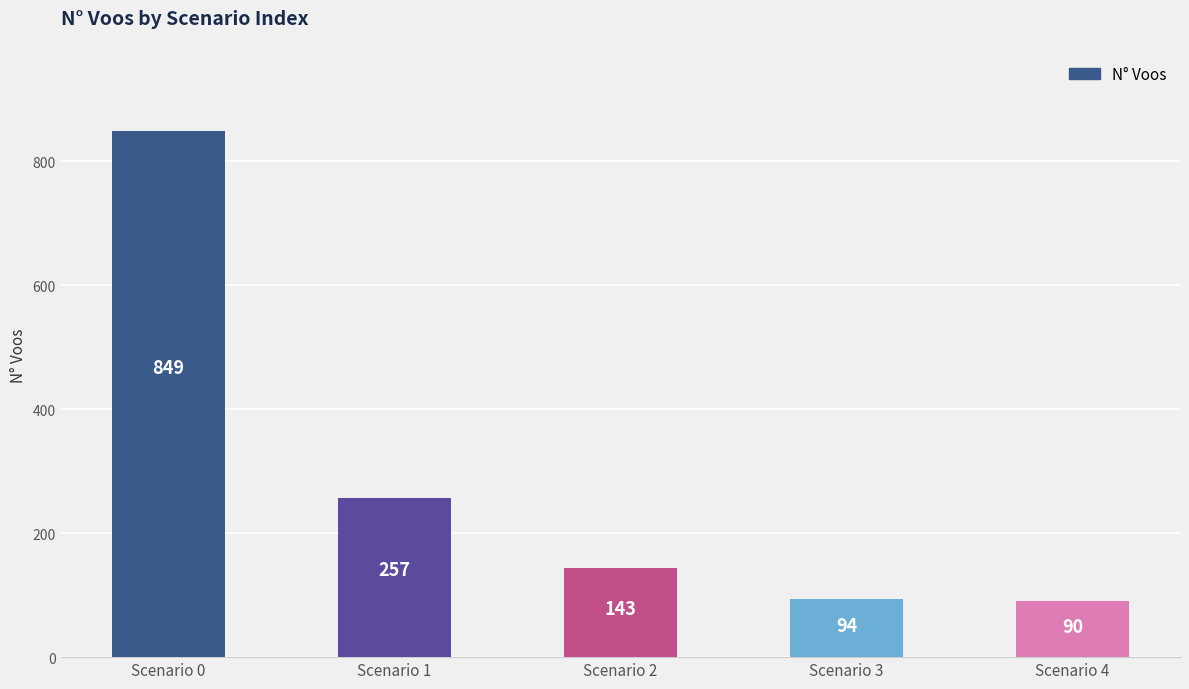

The value at Scenario 2 is 227. True or false?

False